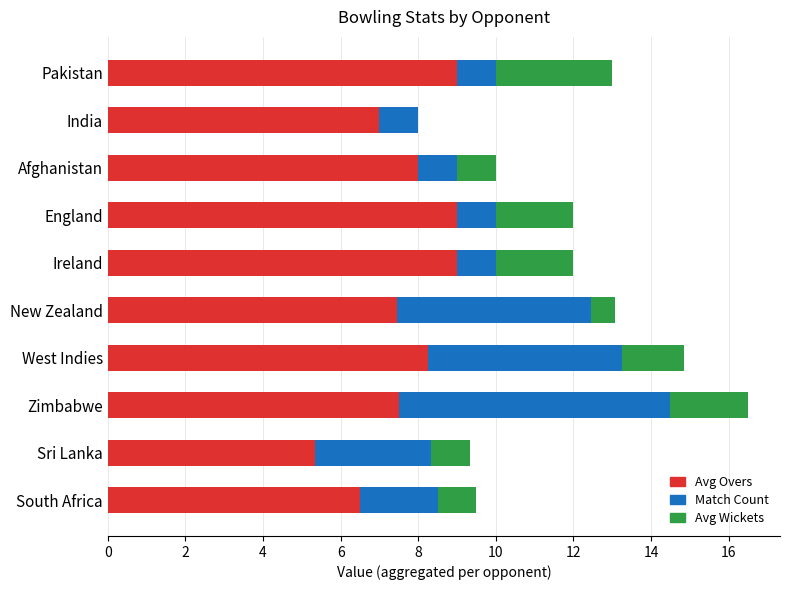

The Avg Overs series shows 5.3 at Sri Lanka. True or false?

True